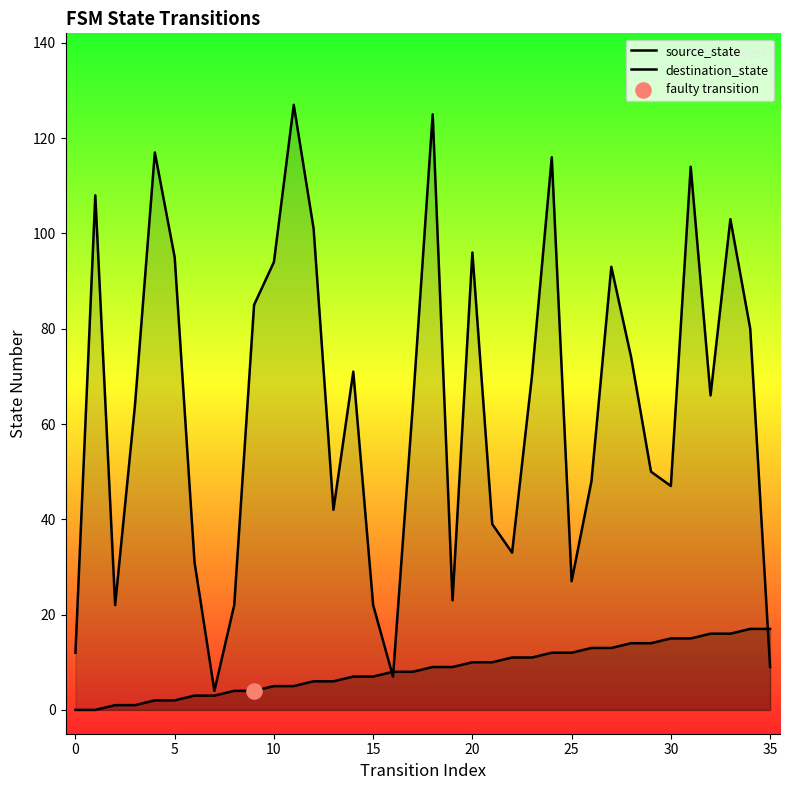

Which series has the largest Y range (max minus min)?

destination_state